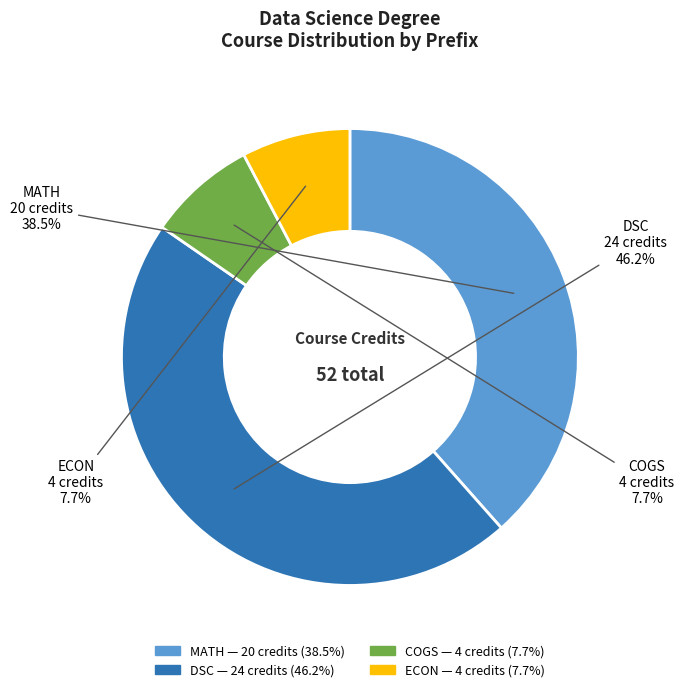

To the nearest percent, what percentage of the pie is ECON?

8%